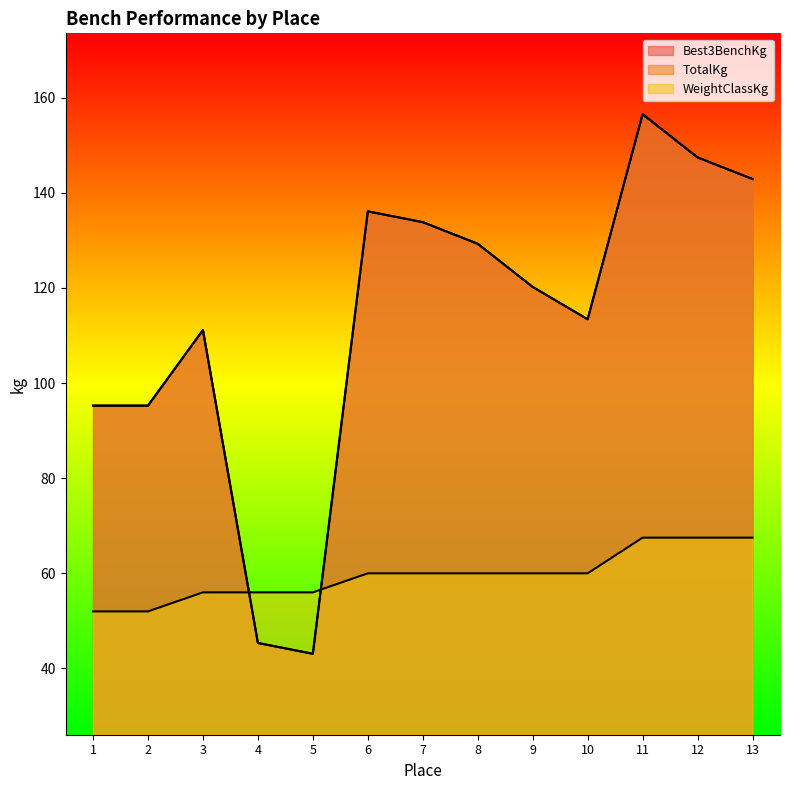

True or false: TotalKg and Best3BenchKg cross at least once.

False